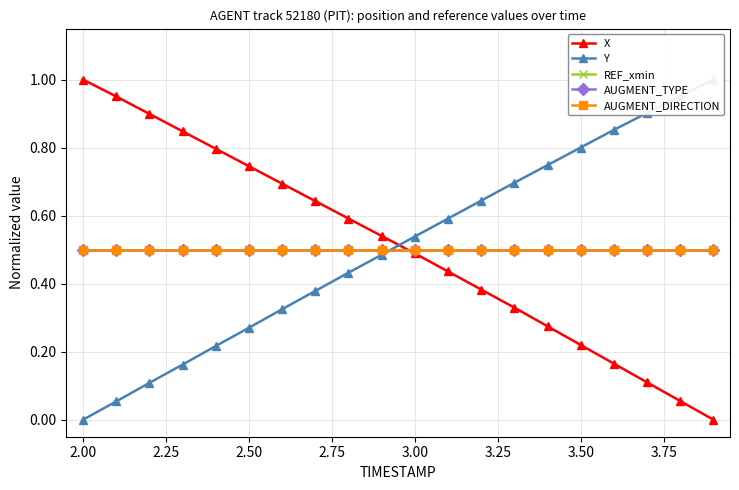

How many series are shown in this chart?

5